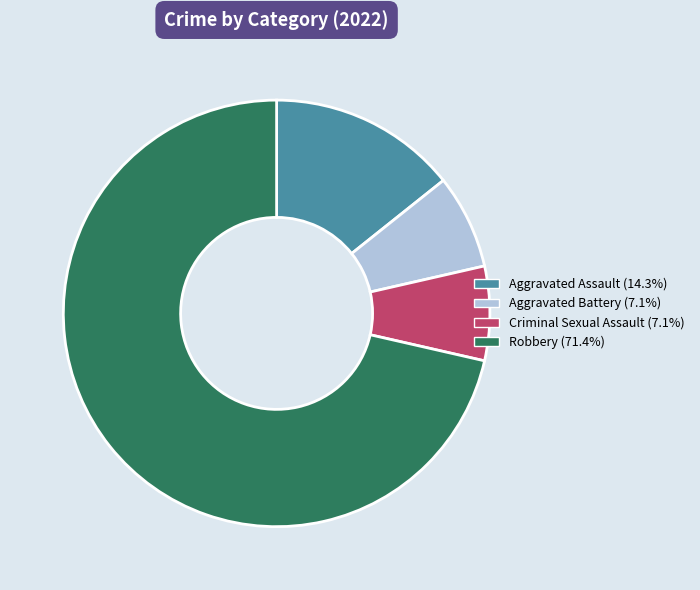

What is the ratio of the value at Aggravated Assault to the value at Criminal Sexual Assault?

2.0